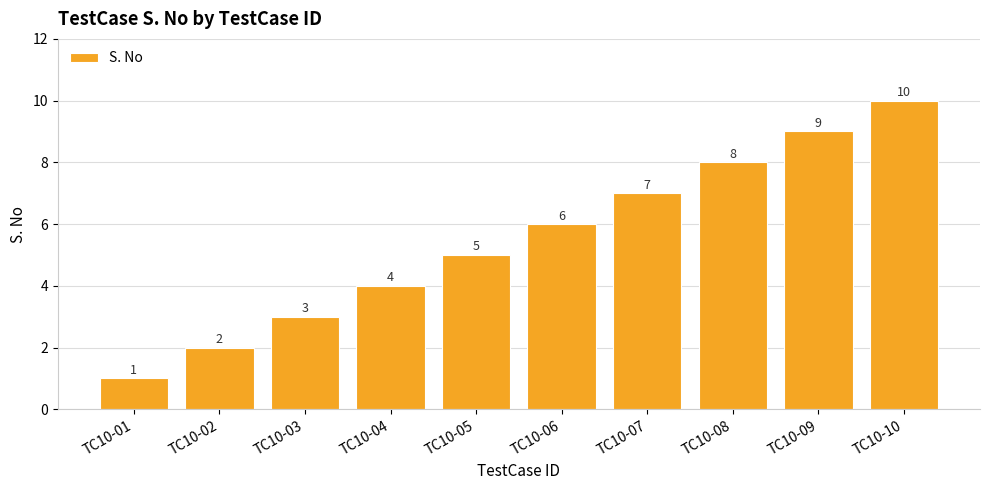

How many bars are there in total?

10